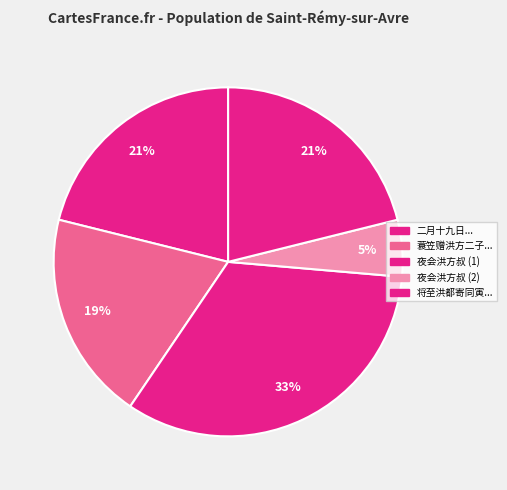

How many segments does this pie chart have?

5